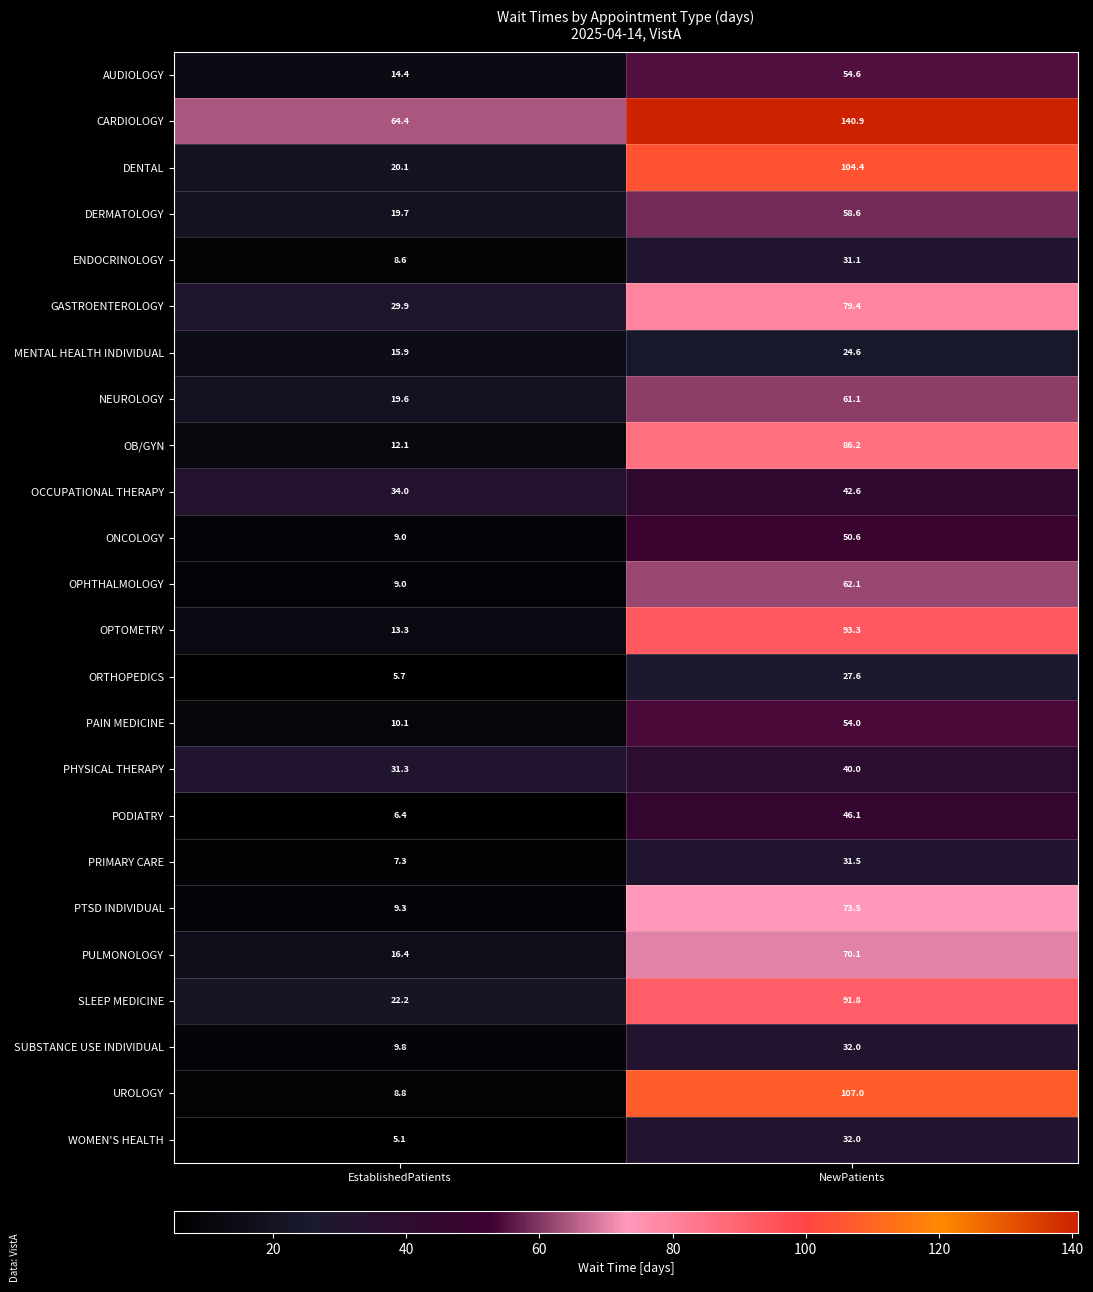

Which series has the largest range (max minus min)?

UROLOGY